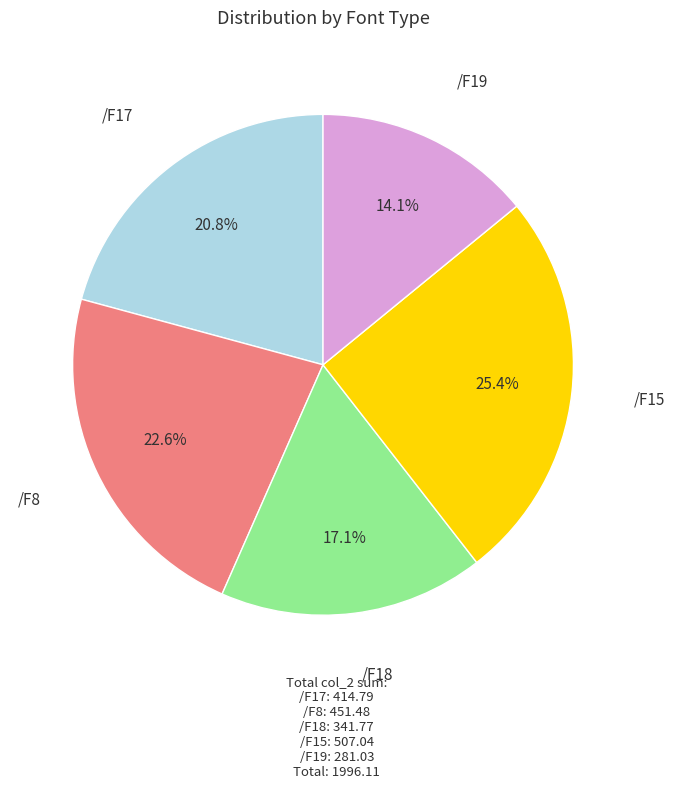

Is there any slice that represents more than half of the pie?

No